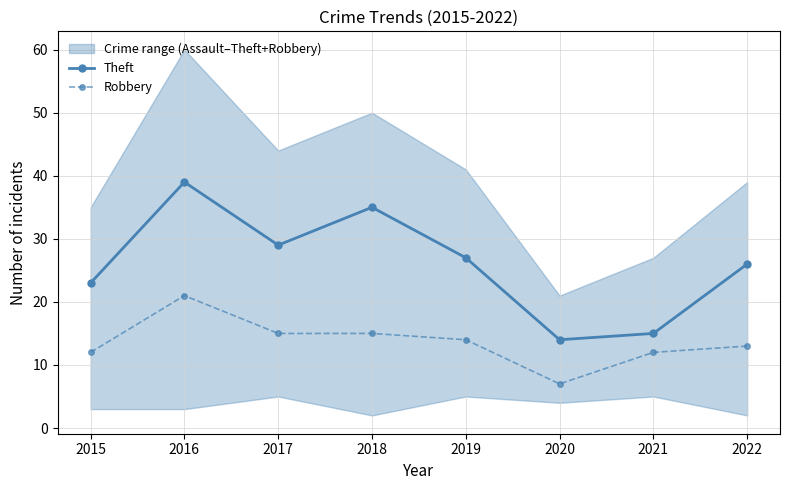

The Robbery series shows 12 at 2015. True or false?

True